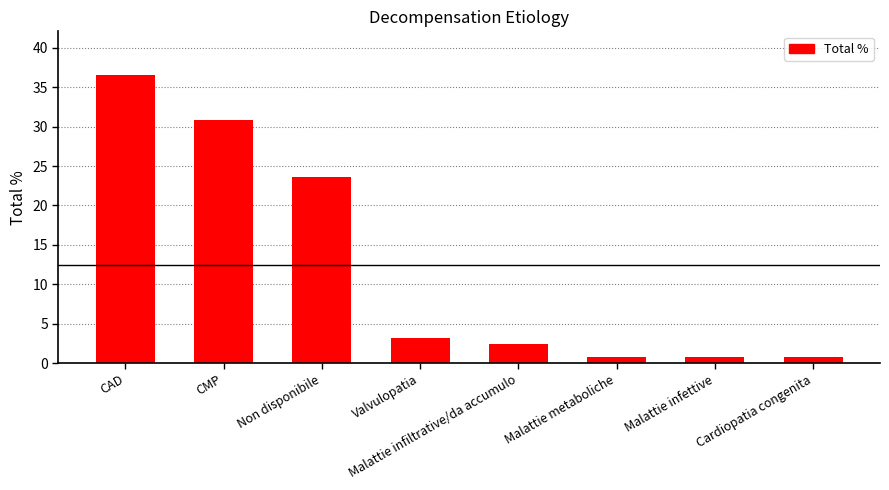

Between Cardiopatia congenita and CAD, which is larger?

CAD